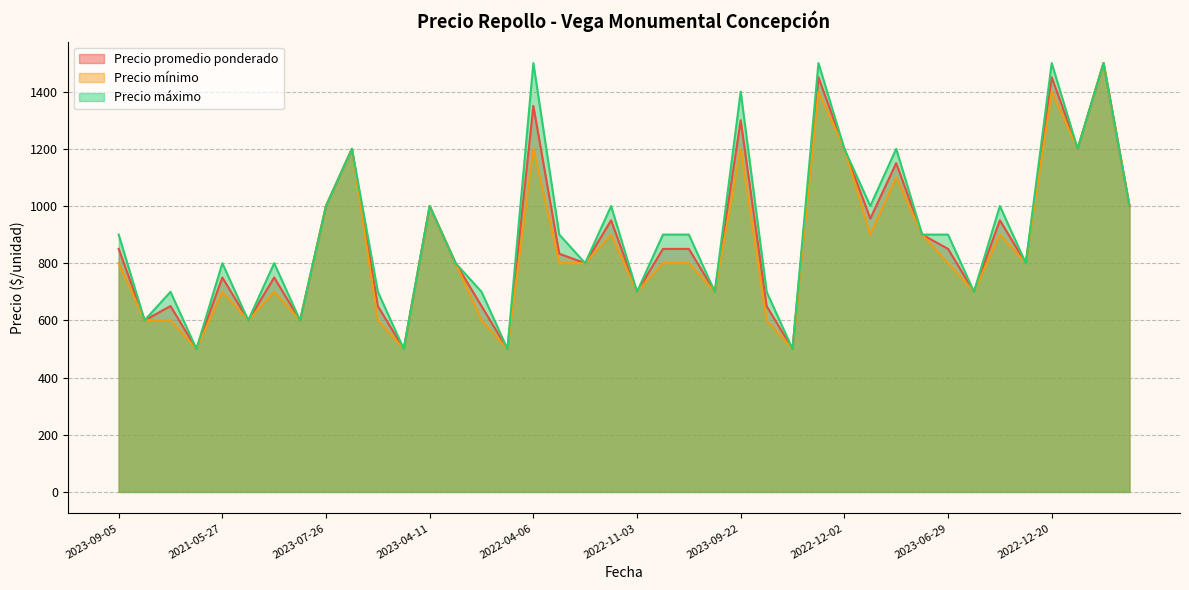

What is the lowest value of the Precio mínimo series?

500